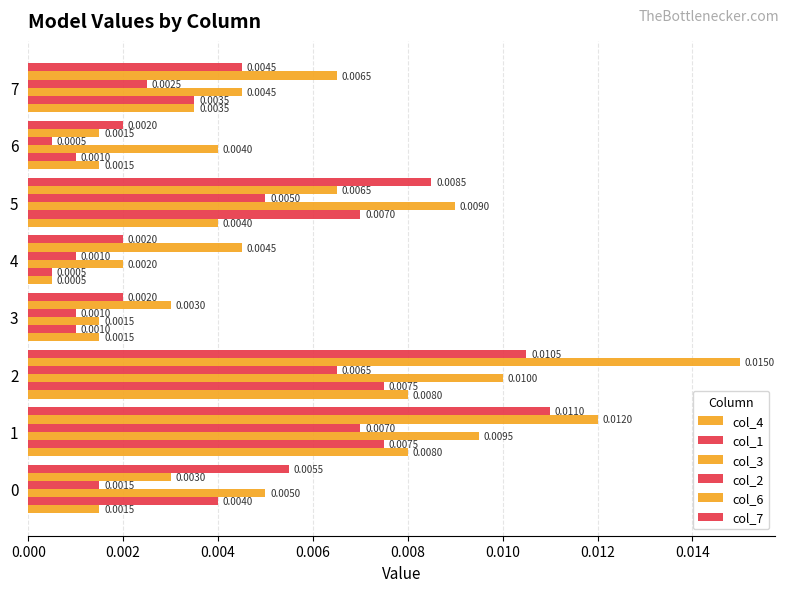

How many series are shown in this chart?

6